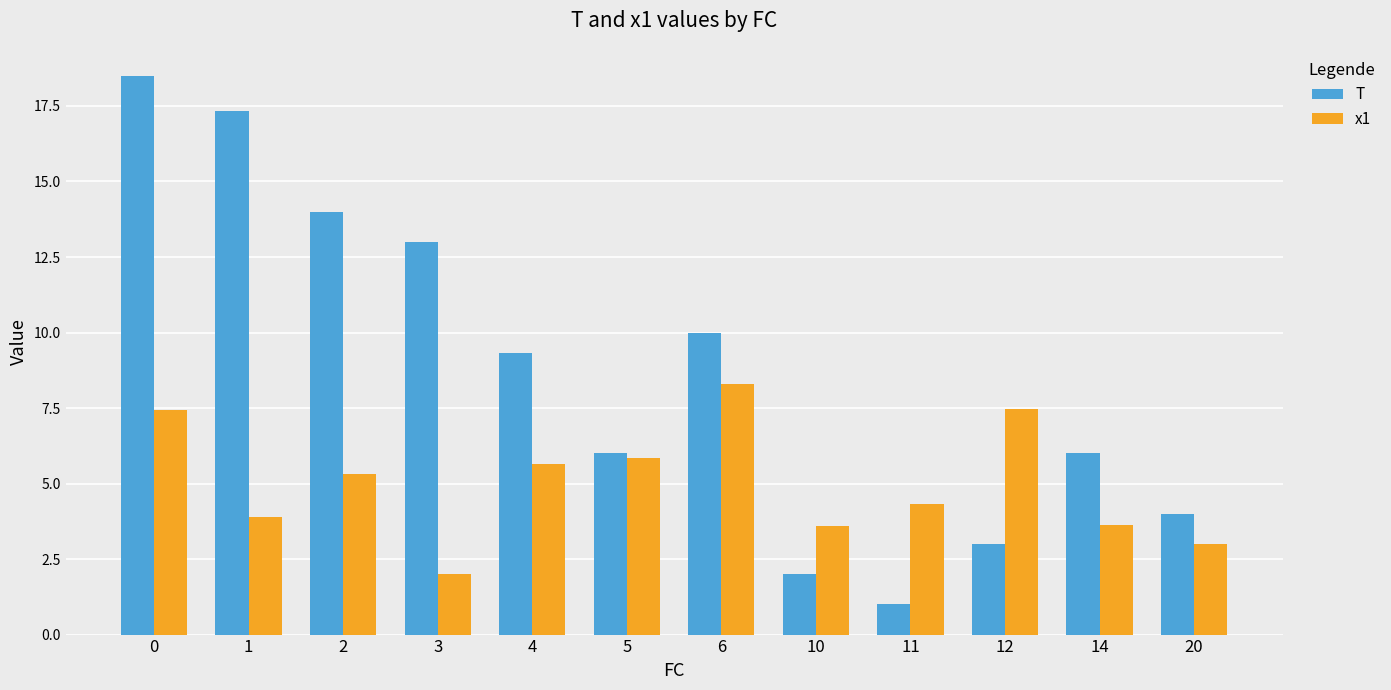

Which series has the widest spread of values?

T